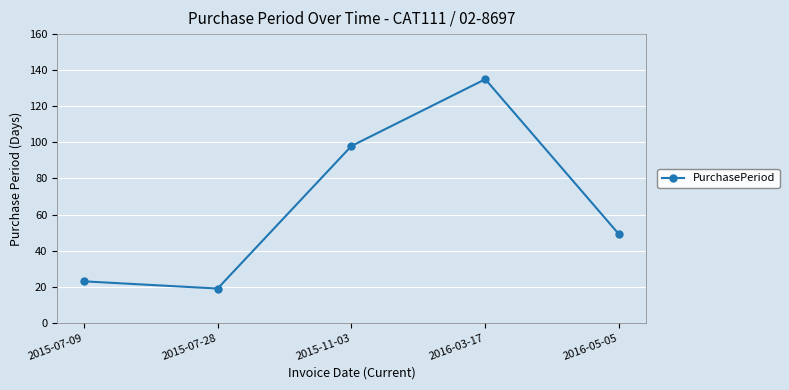

Rank the categories by value from lowest to highest.

2015-07-28, 2015-07-09, 2016-05-05, 2015-11-03, 2016-03-17